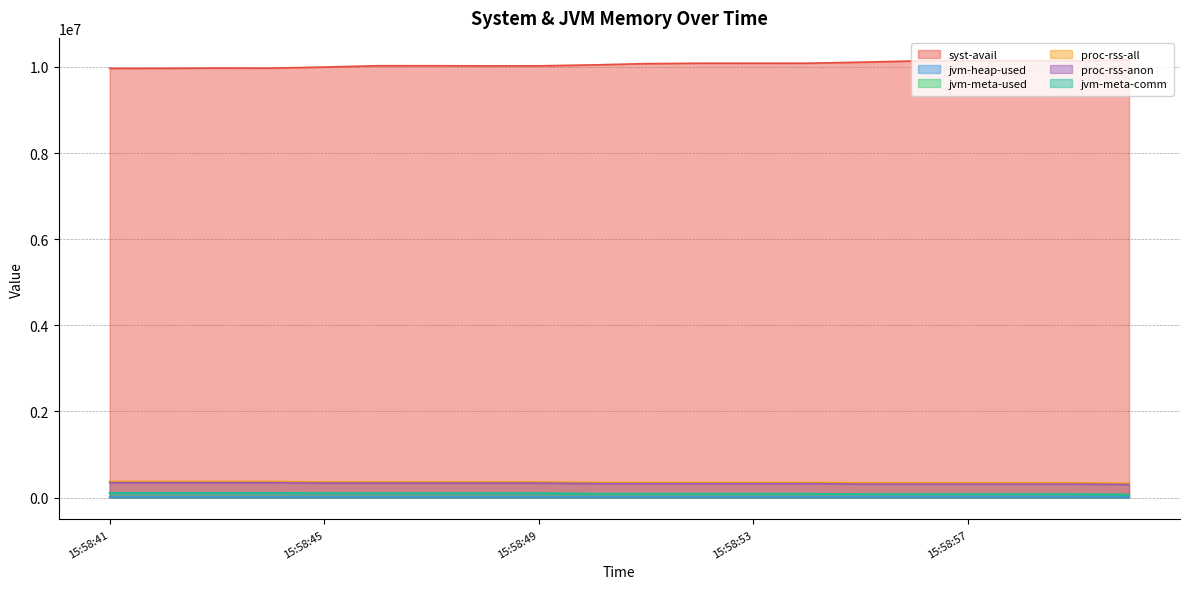

Is it true that syst-avail equals 10139528 at 15:58:56?

True